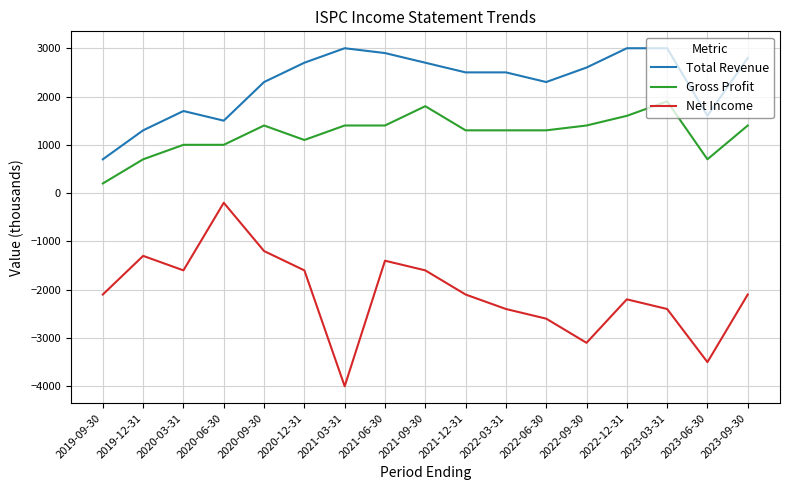

Rank the series by their maximum value, from highest to lowest.

Total Revenue, Gross Profit, Net Income